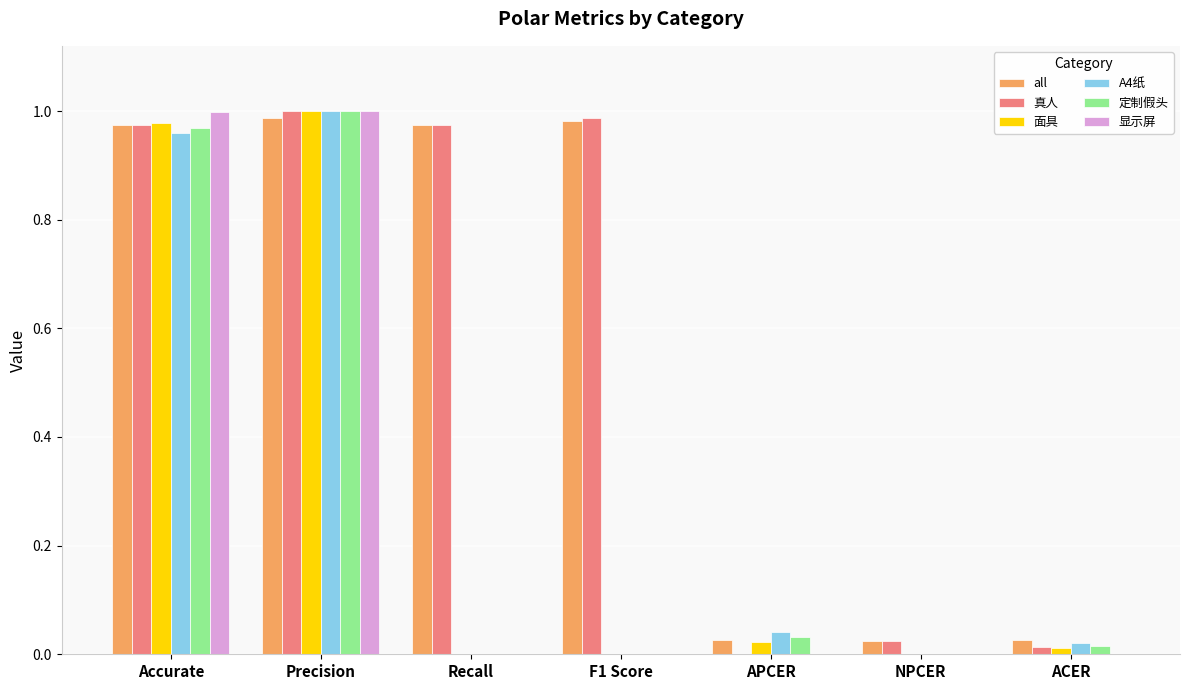

Count the number of categories in the chart.

7